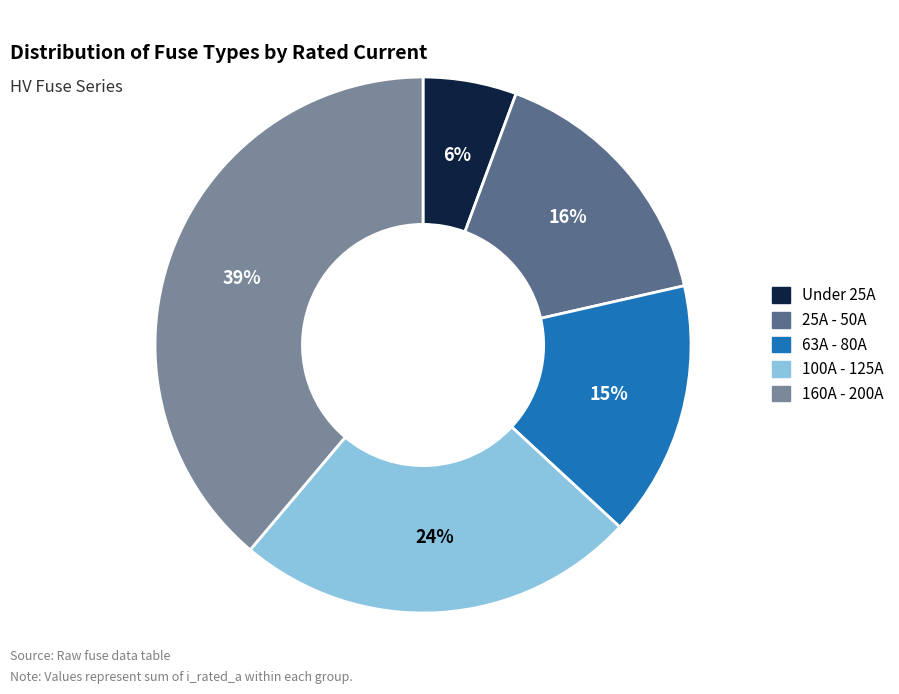

To the nearest percent, what is the average slice percentage?

20%